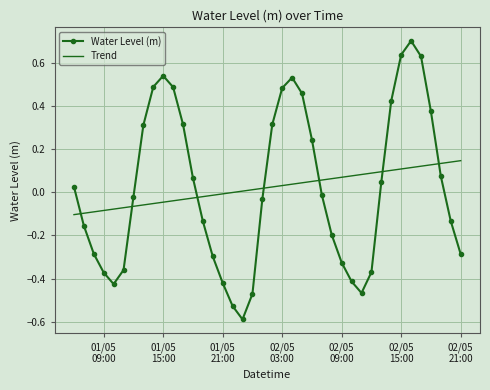

List the series in order of their peak value, lowest first.

Trend, Water Level (m)